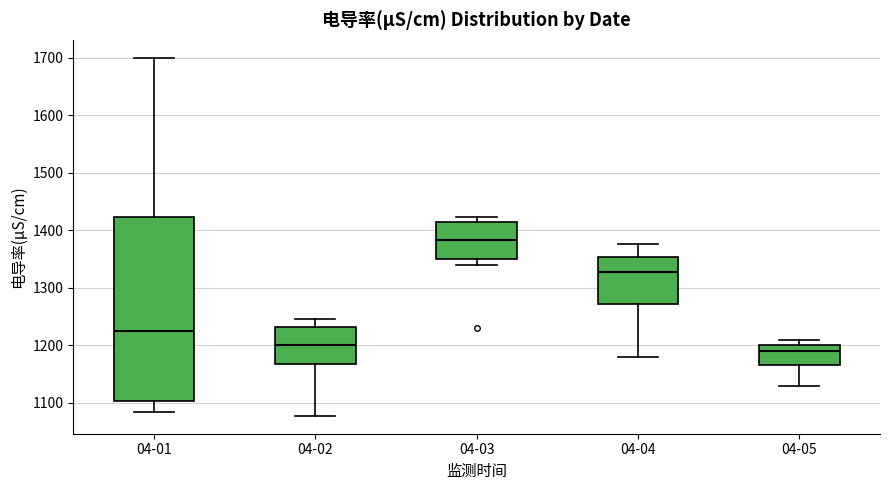

Reading left to right, read every box against the y-axis: the position of its median line, the range the box covers, and the ends of its whiskers. The values are not printed on the chart, so give them approximately, as read against the axis.

04-01: median 1230, box 1100 to 1420, whiskers 1080 to 1700
04-02: median 1200, box 1170 to 1230, whiskers 1080 to 1250
04-03: median 1380, box 1350 to 1410, whiskers 1340 to 1420
04-04: median 1330, box 1270 to 1350, whiskers 1180 to 1380
04-05: median 1190, box 1170 to 1200, whiskers 1130 to 1210